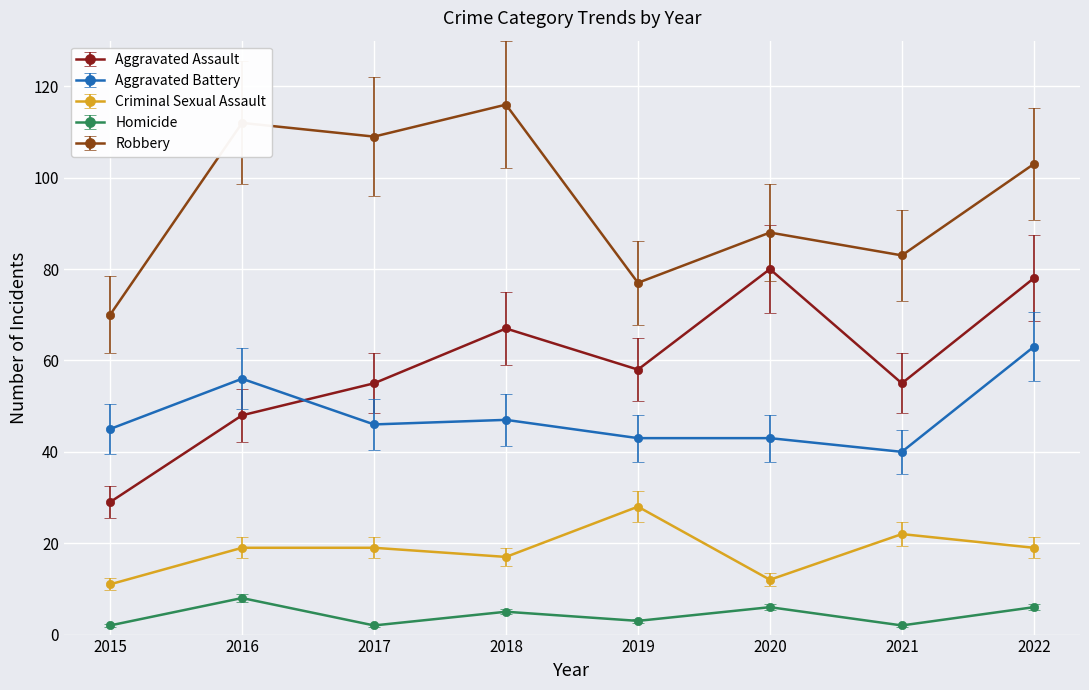

What is the average value of the Aggravated Battery series?

48